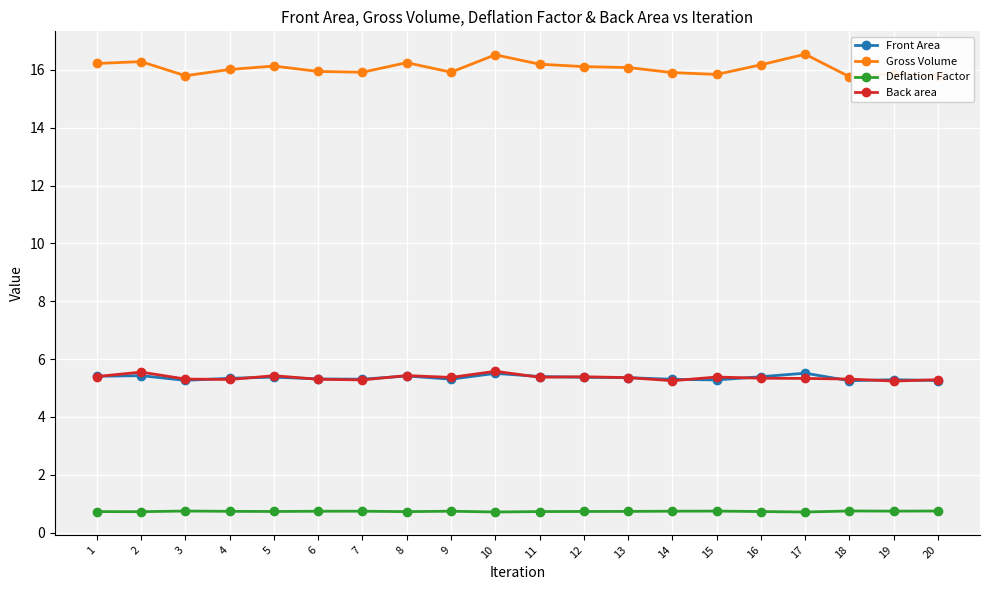

True or false: Gross Volume has more than 0 points higher than both neighbors.

True